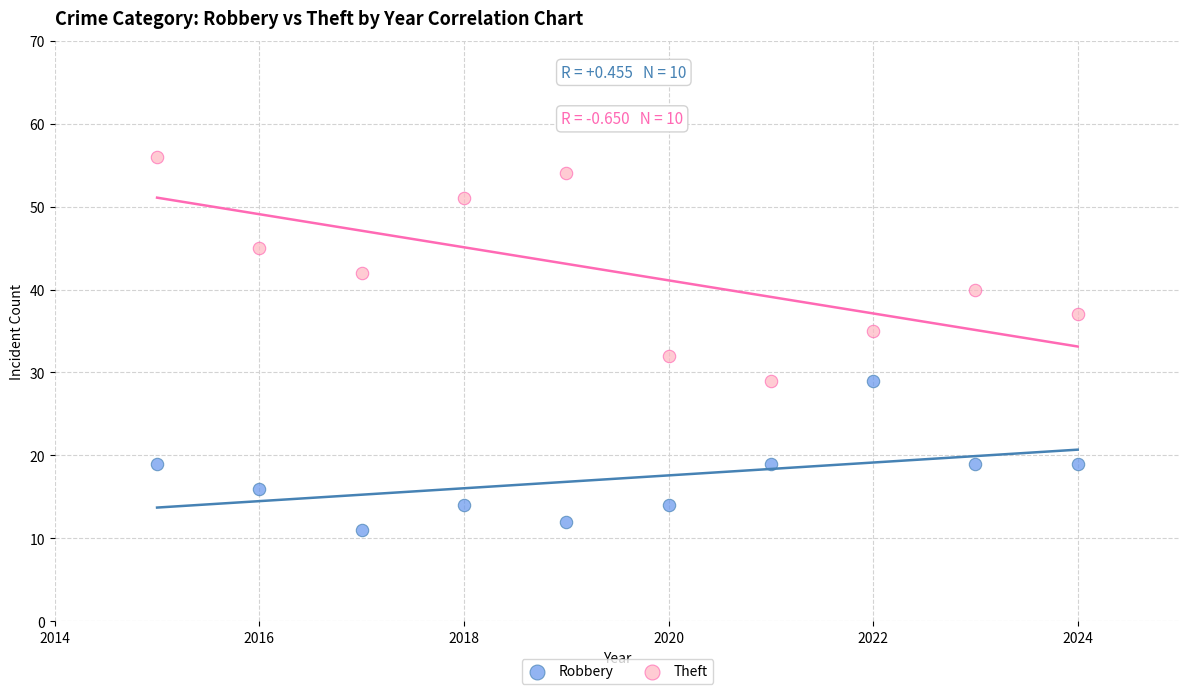

Across all data points, what is the range of Y values (max minus min)?

45